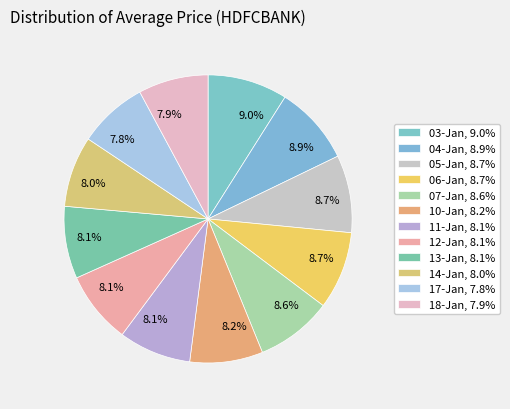

Count the number of slices in the pie.

12